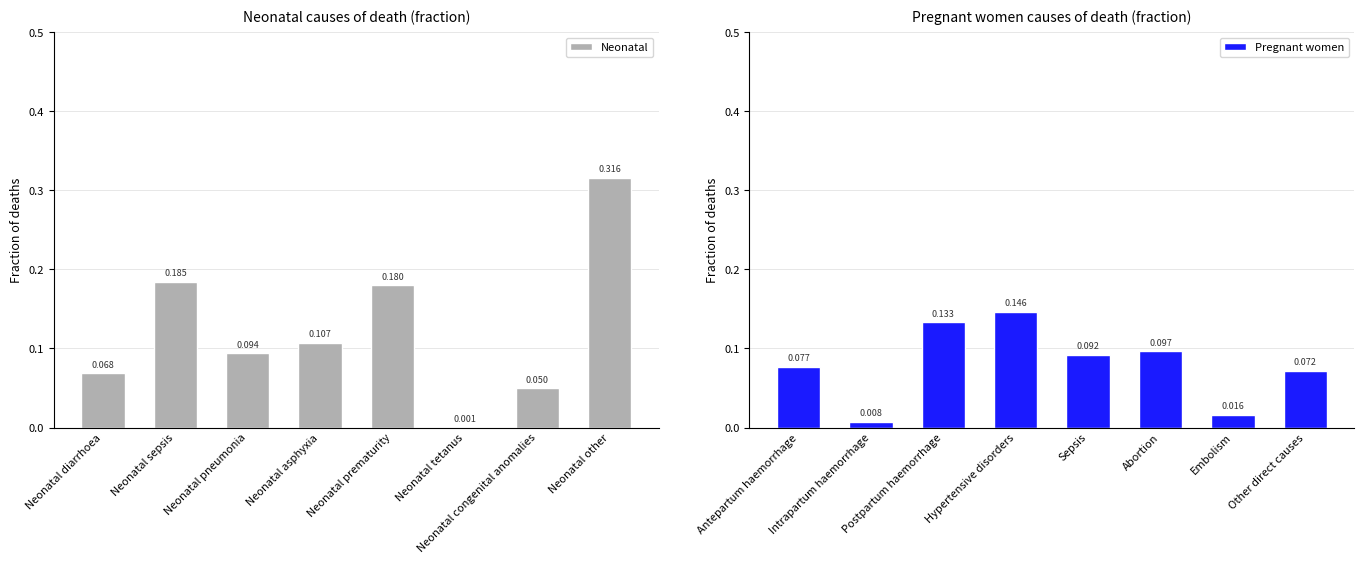

What is the difference between the second highest and second lowest values in the Neonatal series?

0.1